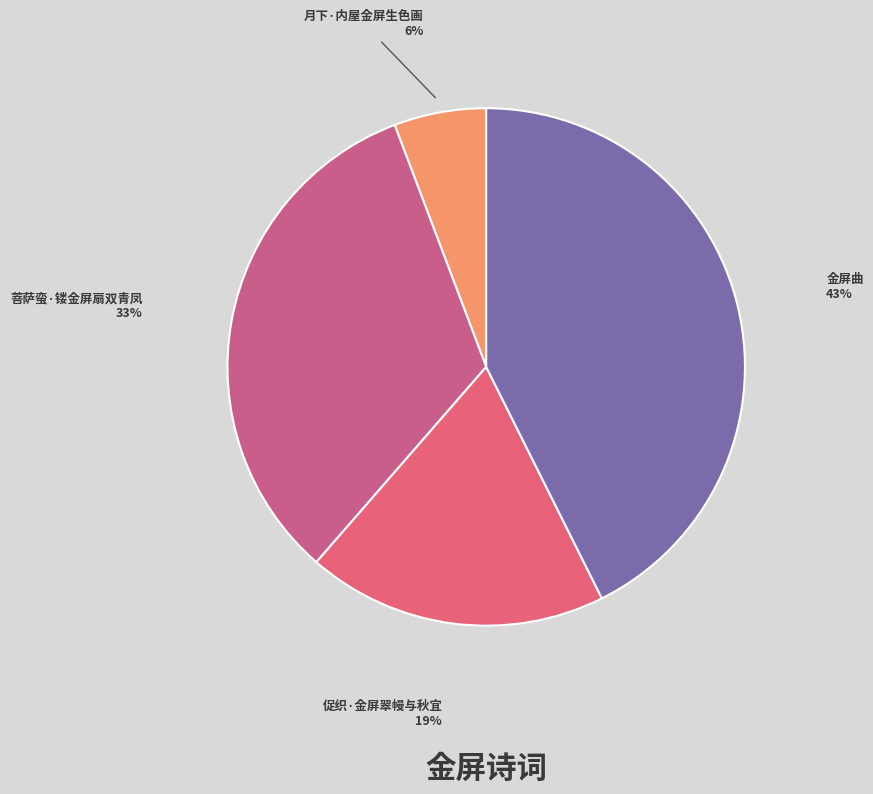

Which category has the biggest portion of the pie?

金屏曲